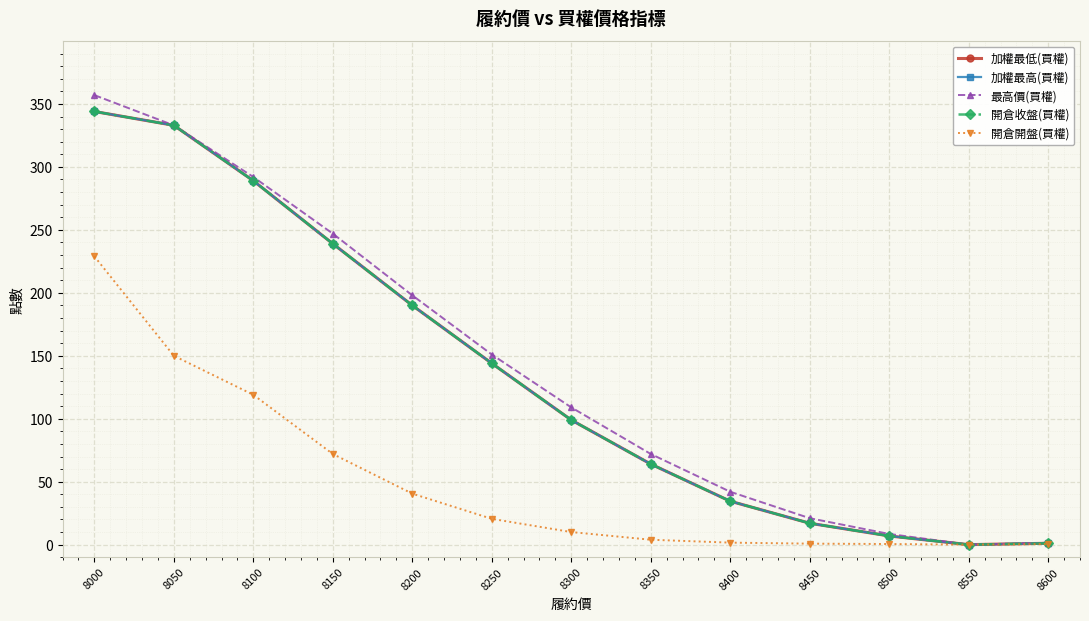

What is the difference between the second highest and second lowest values in the 最高價(買權) series?

331.5